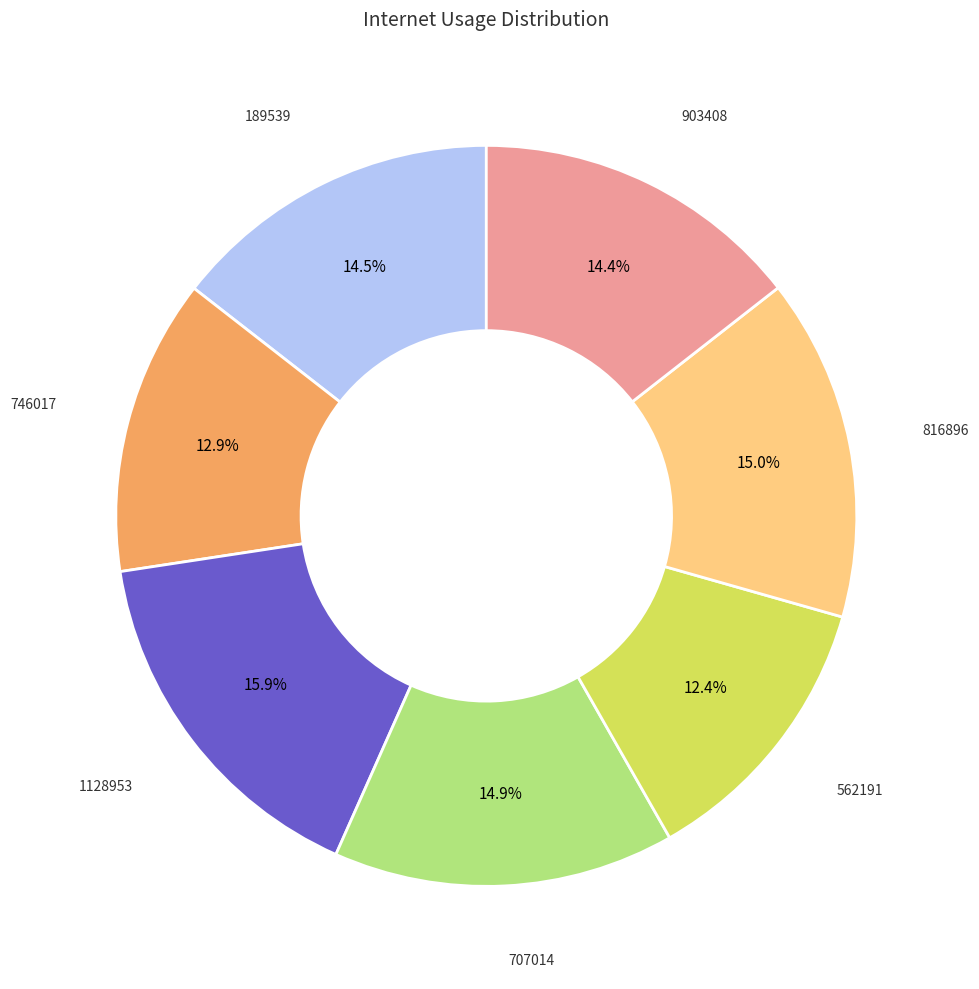

What portion of the pie excludes 903408?

85.6%